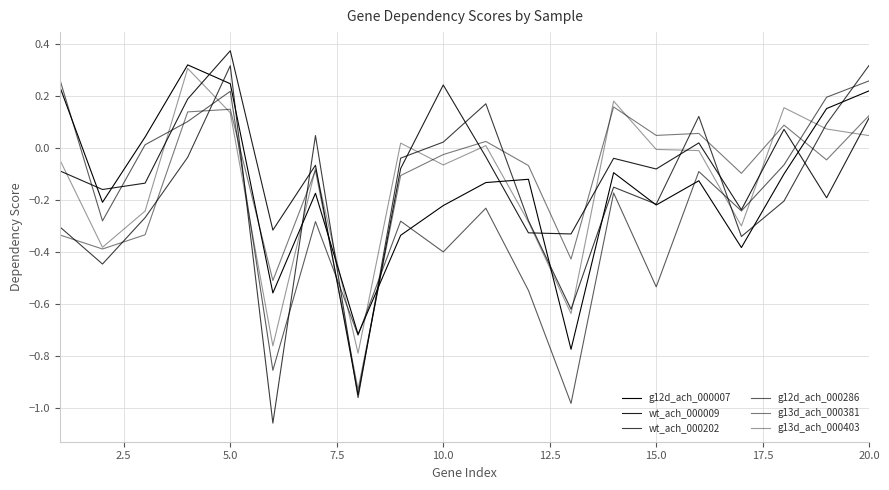

Reading left to right, list all the values displayed in this chart.

g12d_ach_000007: 0.2	-0.2	0.0	0.3	0.2	-0.6	-0.2	-0.7	-0.3	-0.2	-0.1	-0.1	-0.8	-0.1	-0.2	-0.1	-0.4	-0.1	0.2	0.2
wt_ach_000009: -0.1	-0.2	-0.1	0.2	0.4	-0.3	-0.1	-0.9	-0.1	0.2	-0.0	-0.3	-0.3	-0.0	-0.1	0.0	-0.2	0.1	-0.2	0.1
wt_ach_000202: -0.3	-0.4	-0.3	-0.0	0.3	-1.1	0.0	-1.0	-0.0	0.0	0.2	-0.3	-0.6	-0.2	-0.2	0.1	-0.3	-0.2	0.1	0.3
g12d_ach_000286: 0.3	-0.3	0.0	0.1	0.2	-0.9	-0.3	-0.7	-0.3	-0.4	-0.2	-0.5	-1.0	-0.2	-0.5	-0.1	-0.2	-0.1	0.2	0.3
g13d_ach_000381: -0.3	-0.4	-0.3	0.1	0.1	-0.5	-0.1	-0.9	-0.1	-0.0	0.0	-0.1	-0.4	0.2	0.0	0.1	-0.1	0.1	-0.0	0.1
g13d_ach_000403: -0.0	-0.4	-0.2	0.3	0.1	-0.8	-0.1	-0.8	0.0	-0.1	0.0	-0.3	-0.6	0.2	-0.0	-0.0	-0.3	0.2	0.1	0.0